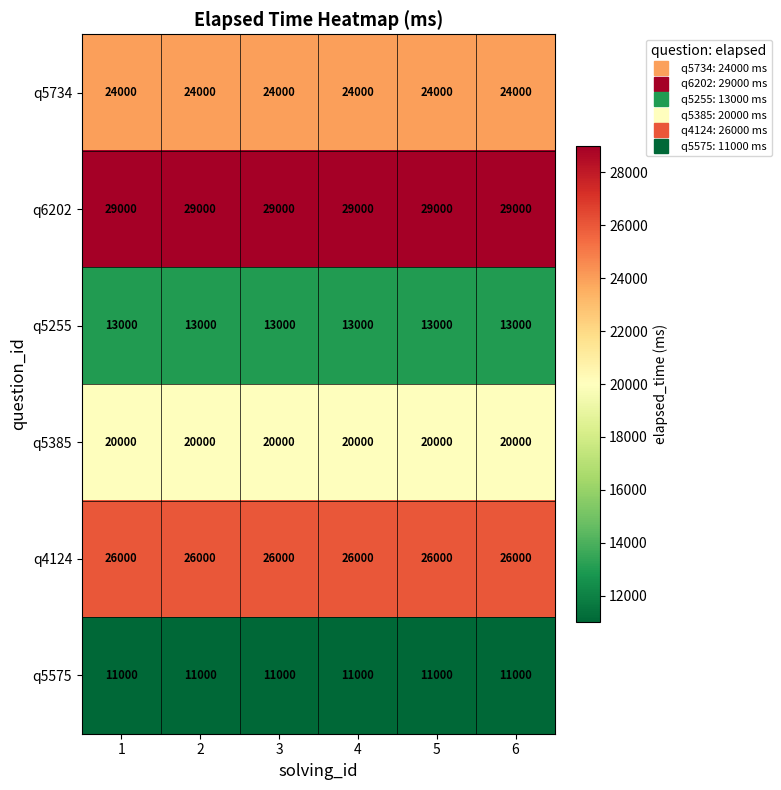

What is the difference between the highest and lowest values at 3?

18000